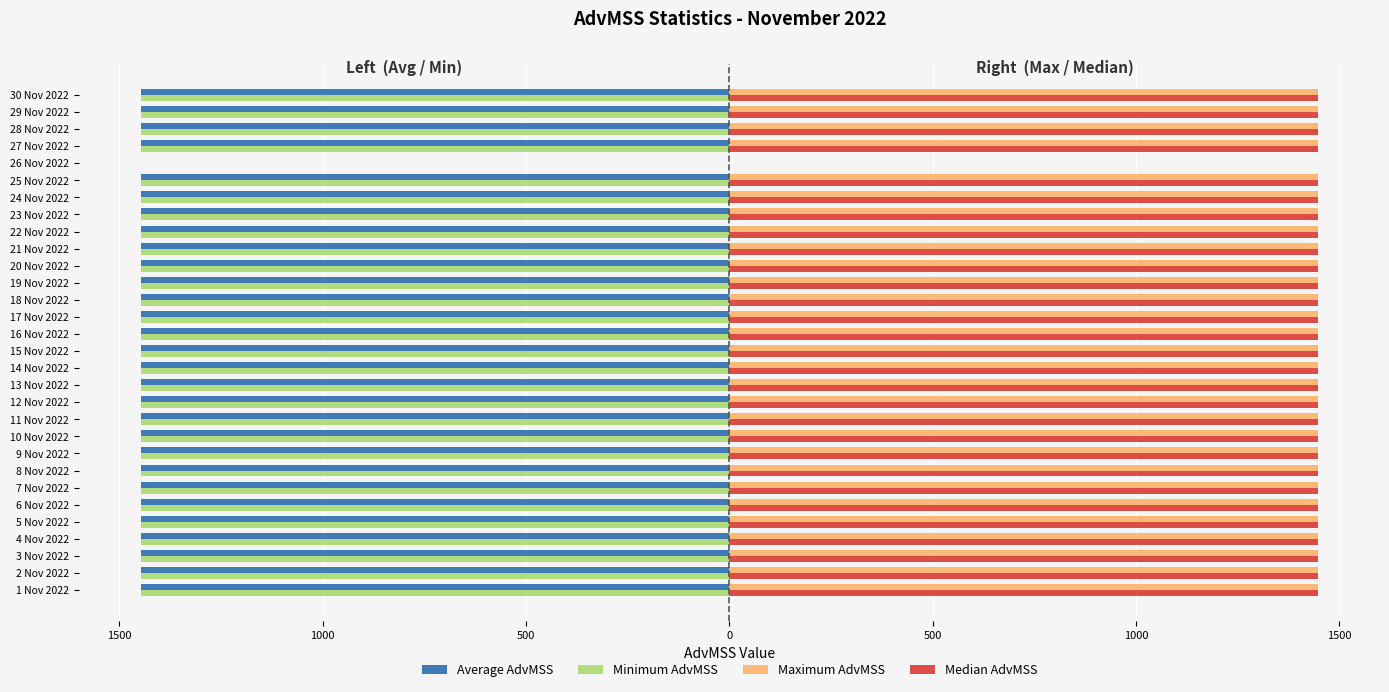

What are all the series names shown in the legend?

Average AdvMSS, Minimum AdvMSS, Maximum AdvMSS, Median AdvMSS